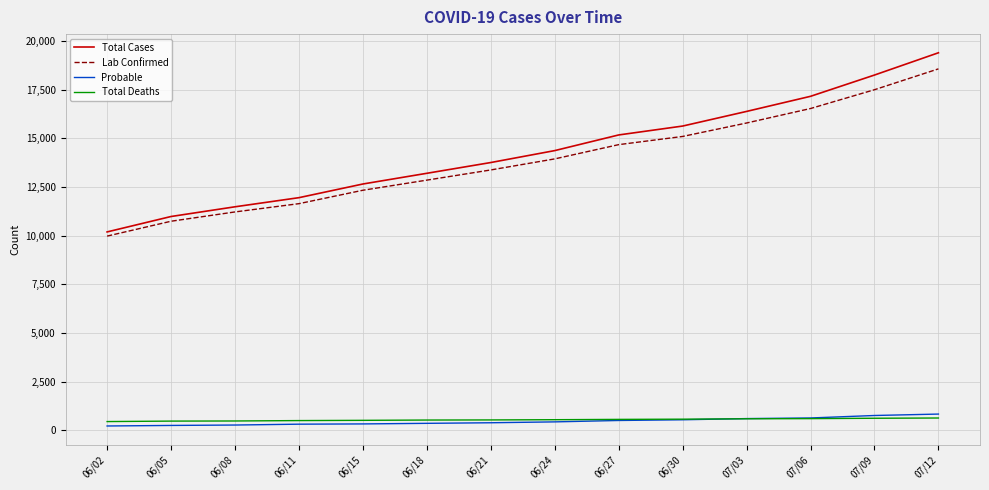

The Total Deaths series shows 625 at 07/12. True or false?

True